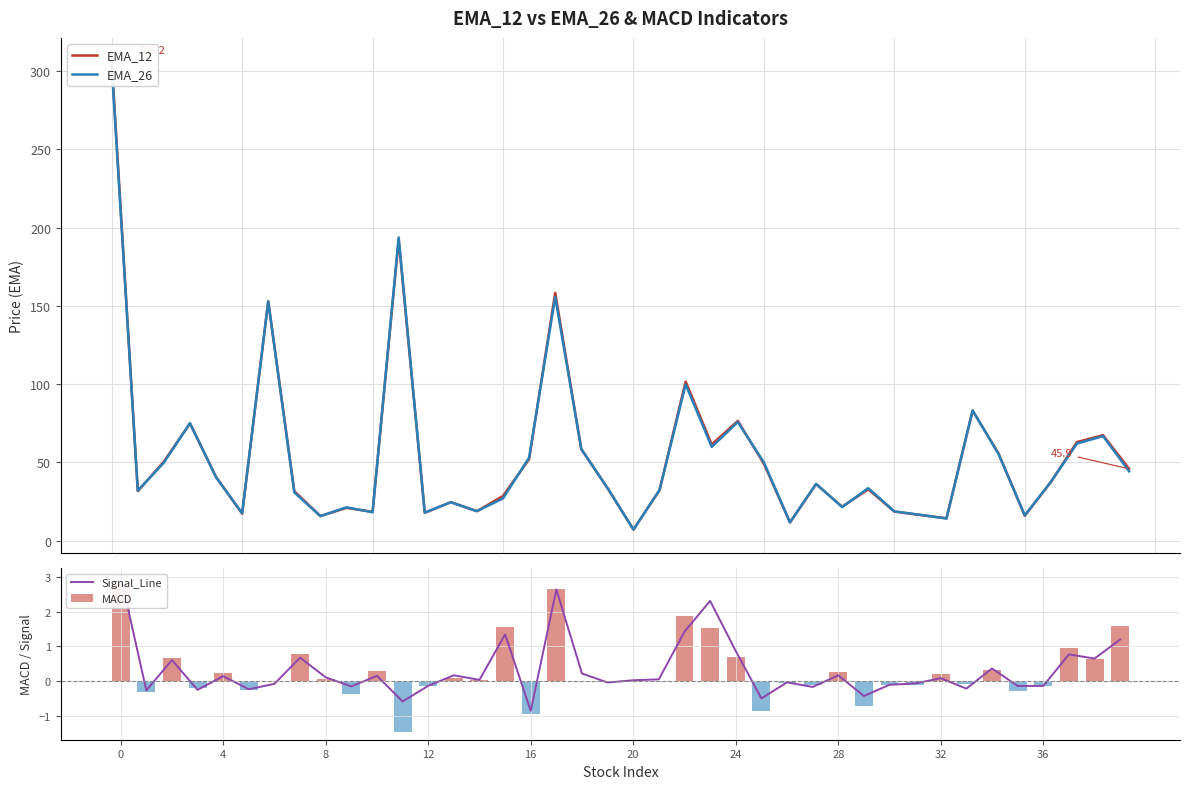

Reading left to right, list all the values displayed in this chart.

EMA_12: 306.2	31.7	50.6	74.9	40.7	17.3	152.9	31.6	15.8	21.0	18.5	192.3	17.8	24.7	18.9	28.6	52.1	158.4	58.5	33.8	7.2	32.4	101.7	61.5	76.5	49.2	11.7	36.2	21.8	32.9	18.6	16.4	14.4	83.2	55.5	15.9	37.5	63.0	67.4	45.9
EMA_26: 303.4	32.0	49.9	75.1	40.5	17.6	152.9	30.8	15.7	21.4	18.2	193.7	18.0	24.6	18.9	27.1	53.1	155.7	58.6	33.8	7.1	32.4	99.8	59.9	75.8	50.0	11.8	36.3	21.5	33.6	18.8	16.5	14.2	83.2	55.2	16.2	37.6	62.1	66.8	44.3
Signal_Line: 3.0	-0.3	0.6	-0.3	0.1	-0.2	-0.1	0.7	0.1	-0.2	0.1	-0.6	-0.1	0.2	0.0	1.3	-0.9	2.6	0.2	-0.0	0.0	0.0	1.4	2.3	0.9	-0.5	-0.0	-0.2	0.2	-0.4	-0.1	-0.1	0.1	-0.2	0.4	-0.1	-0.1	0.8	0.6	1.2
MACD: 2.8	-0.3	0.7	-0.2	0.2	-0.3	0.0	0.8	0.1	-0.4	0.3	-1.5	-0.1	0.1	0.0	1.6	-1.0	2.7	-0.0	-0.0	0.0	-0.0	1.9	1.5	0.7	-0.9	-0.1	-0.1	0.3	-0.7	-0.1	-0.1	0.2	-0.1	0.3	-0.3	-0.2	1.0	0.6	1.6